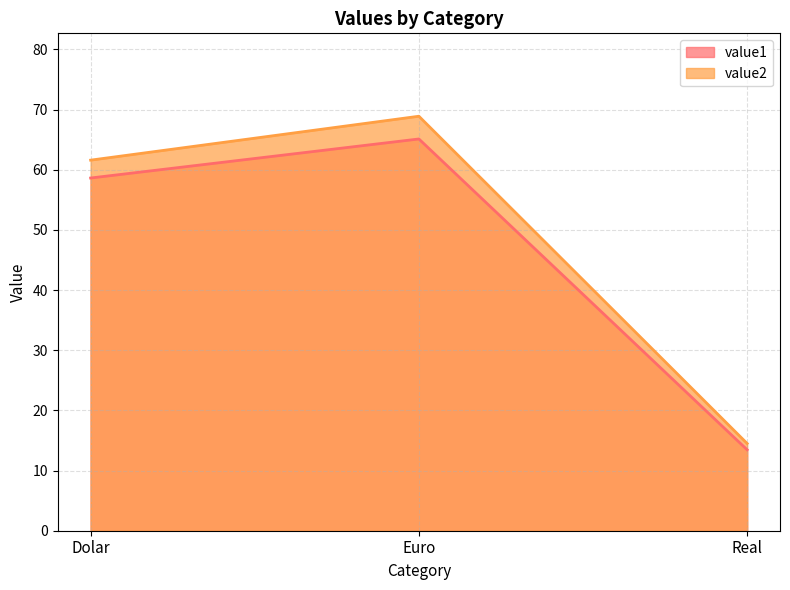

What position from the left is Real?

3